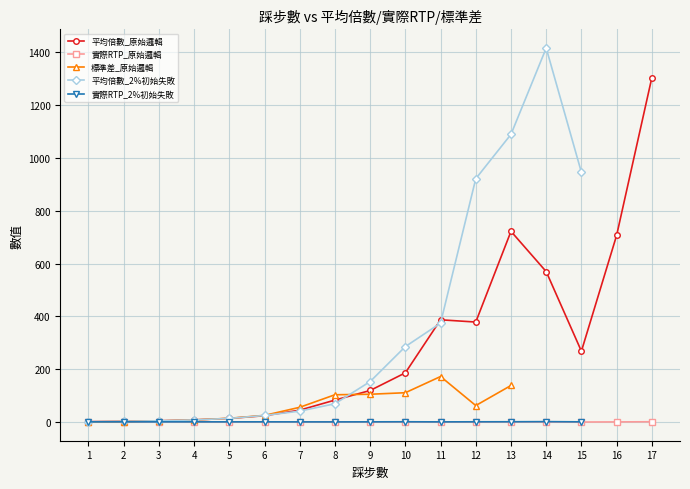

Is the value of 實際RTP_原始邏輯 at 2 greater than the value of 平均倍數_原始邏輯 at 7?

No